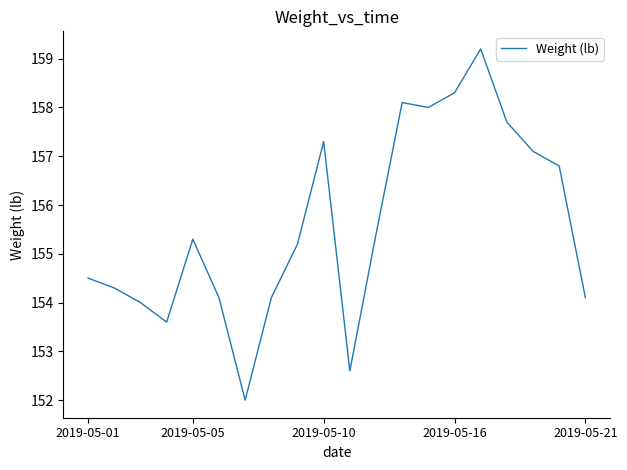

What is the smallest value displayed?

152.0